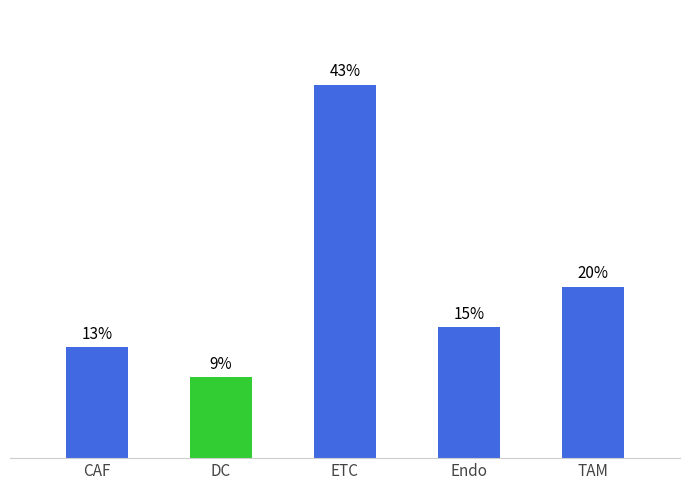

At which label does the data first exceed 15?

ETC